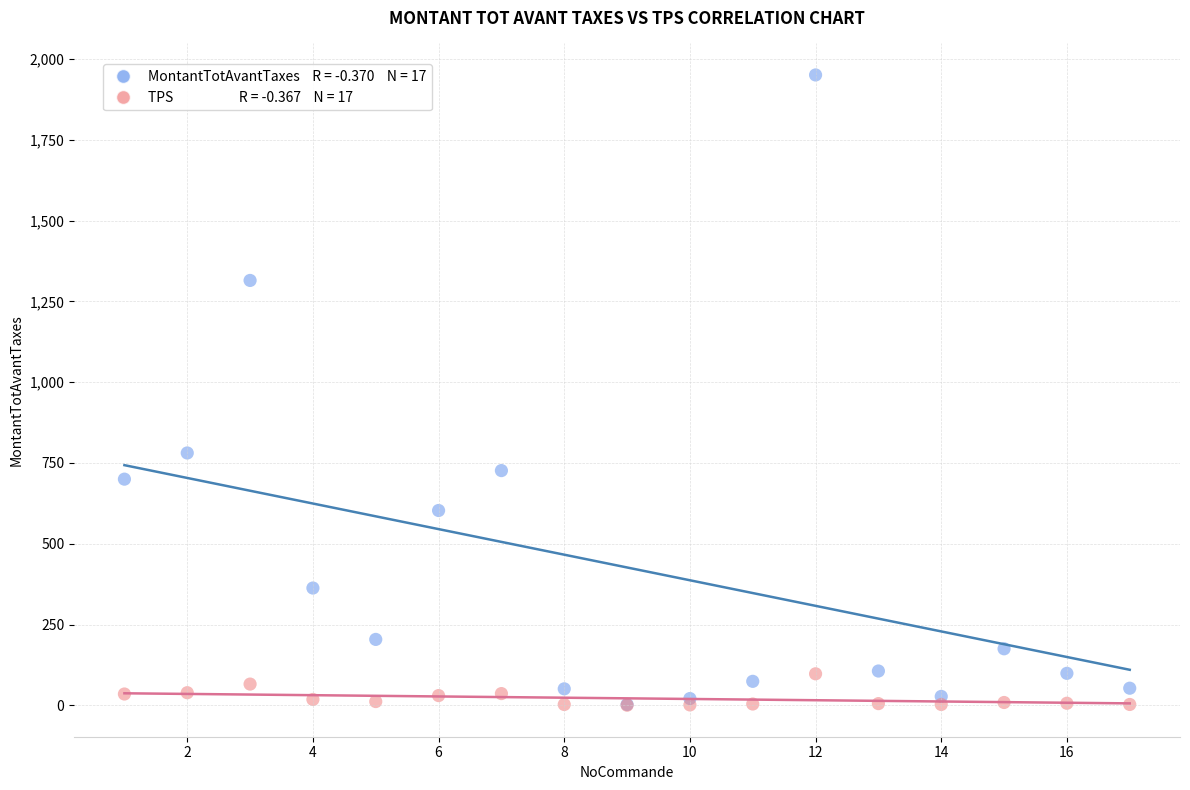

Across all series, what Y value is closest to 975?

781.0